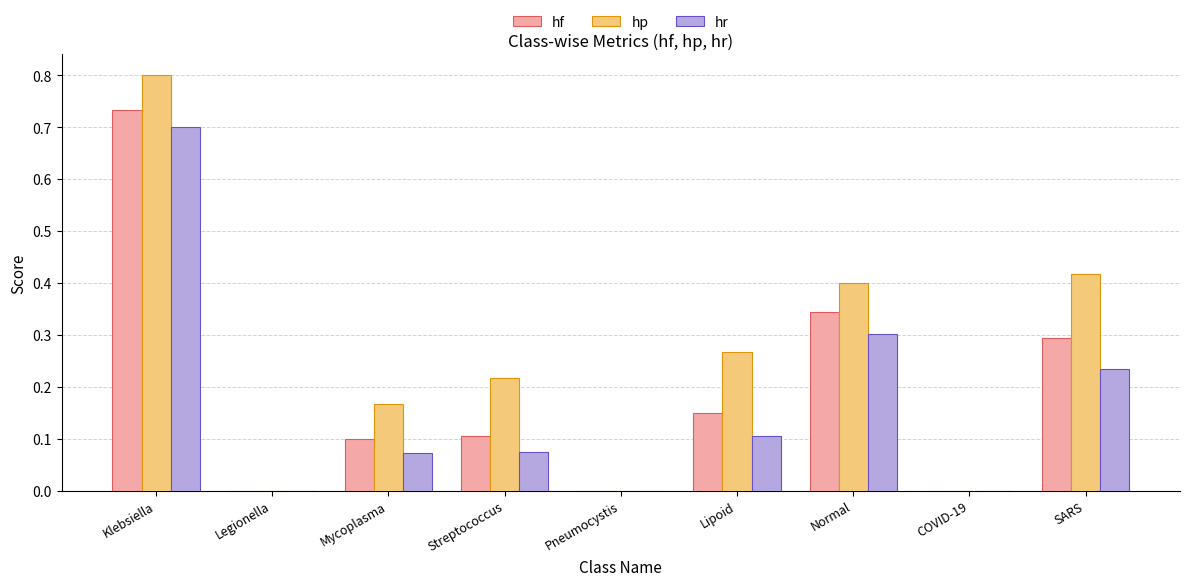

What is the sum of all hf values?

1.7